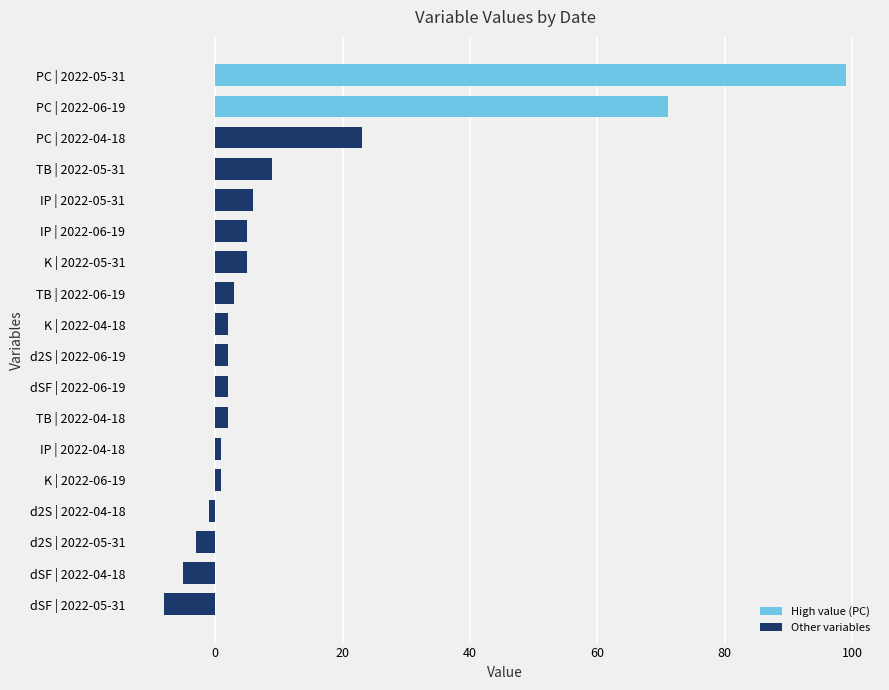

Which category has the highest value across all series?

PC | 2022-05-31